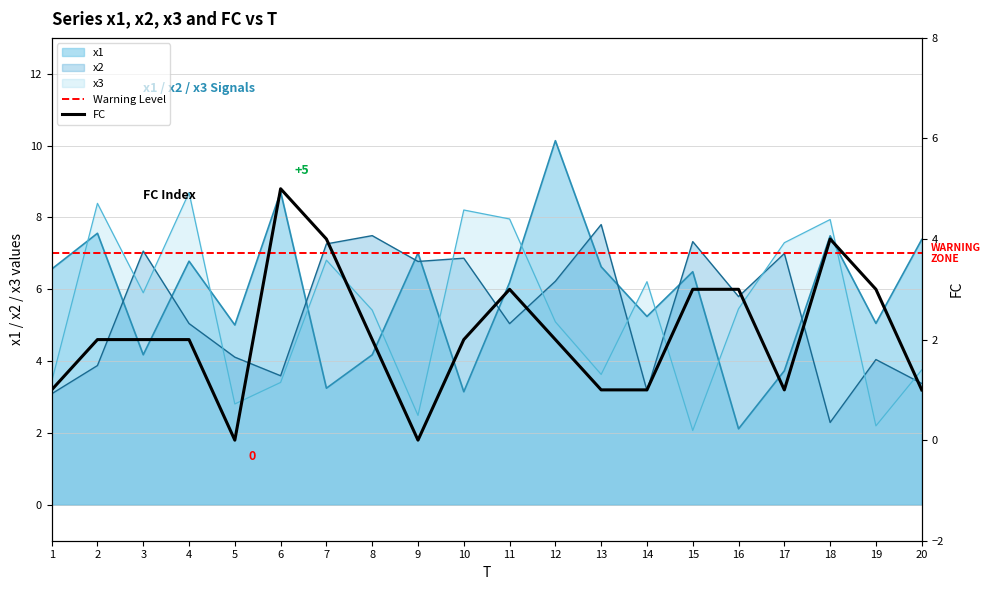

What is the difference between the maximum and second lowest values in the x3 series?

6.5